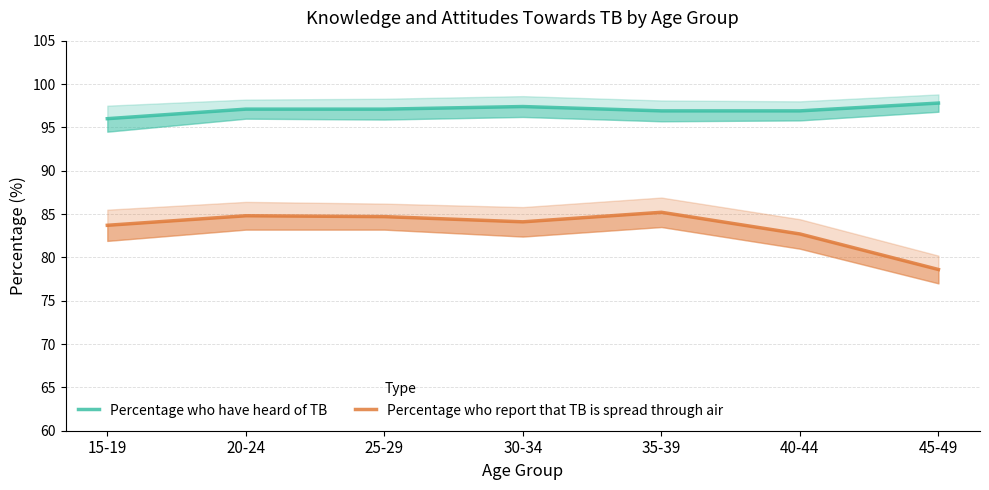

At which label does Percentage who report that TB is spread through air reach its peak?

35-39